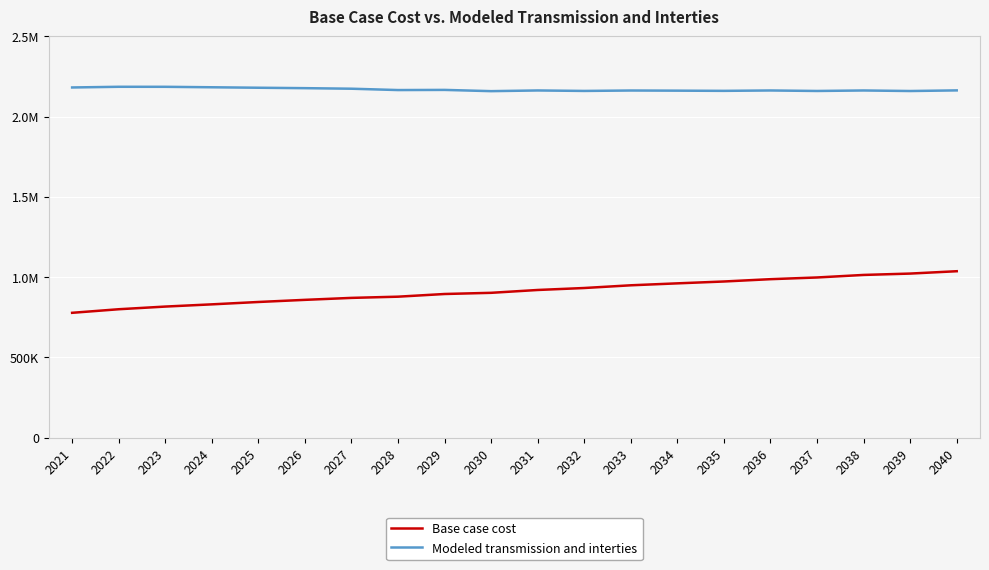

True or false: Base case cost and Modeled transmission and interties cross at least once.

False